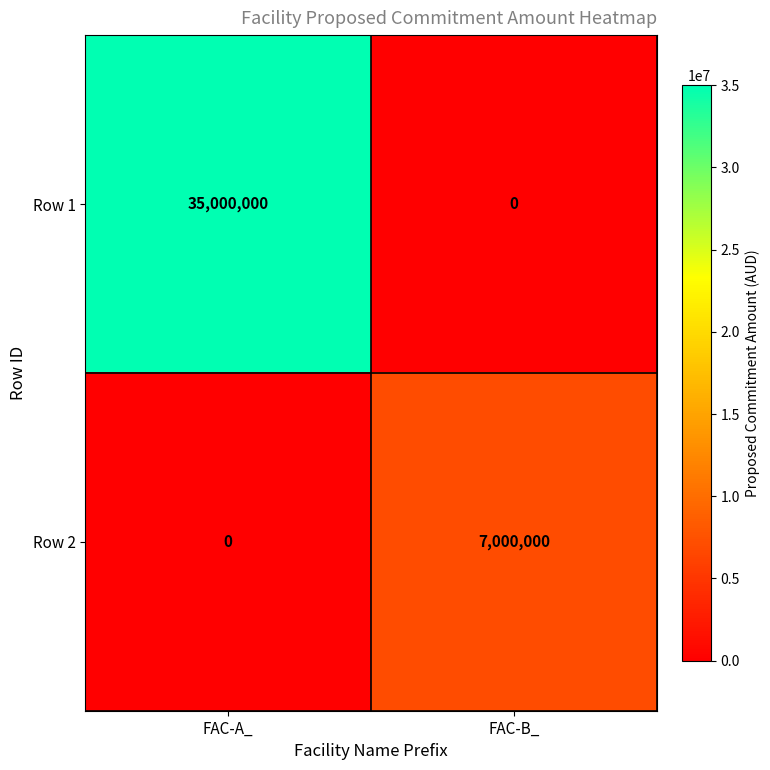

True or false: Row 1 has a value of 61097036 at FAC-A_.

False